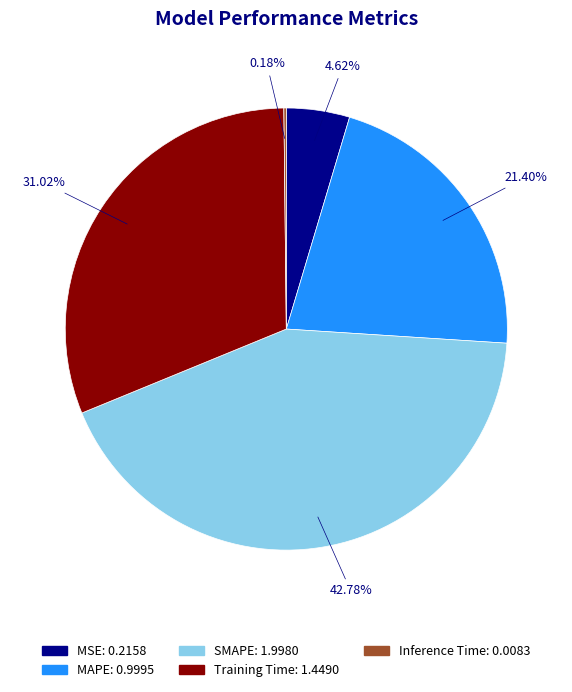

What is the largest slice in the pie chart?

SMAPE